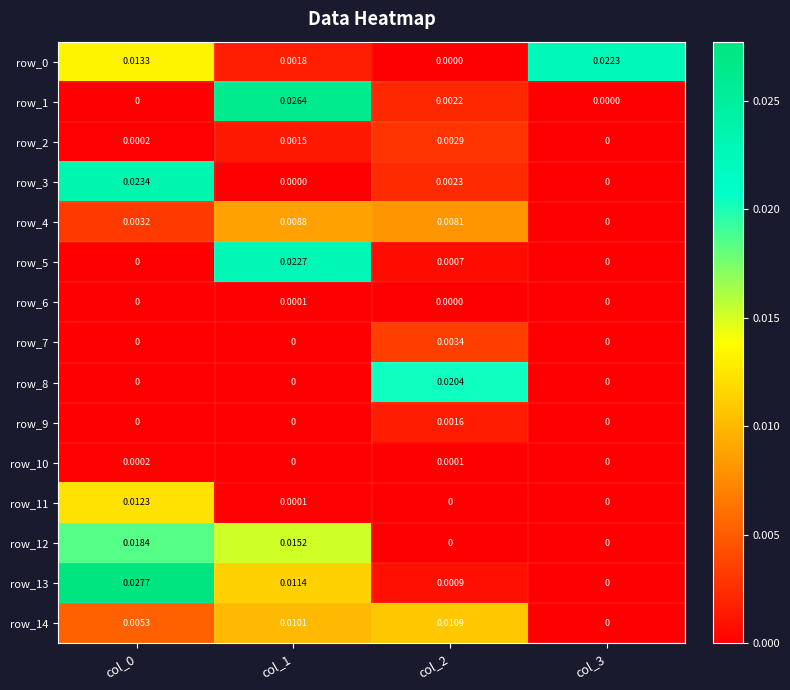

Is the value of row_14 at col_2 greater than the value of row_5 at col_3?

Yes